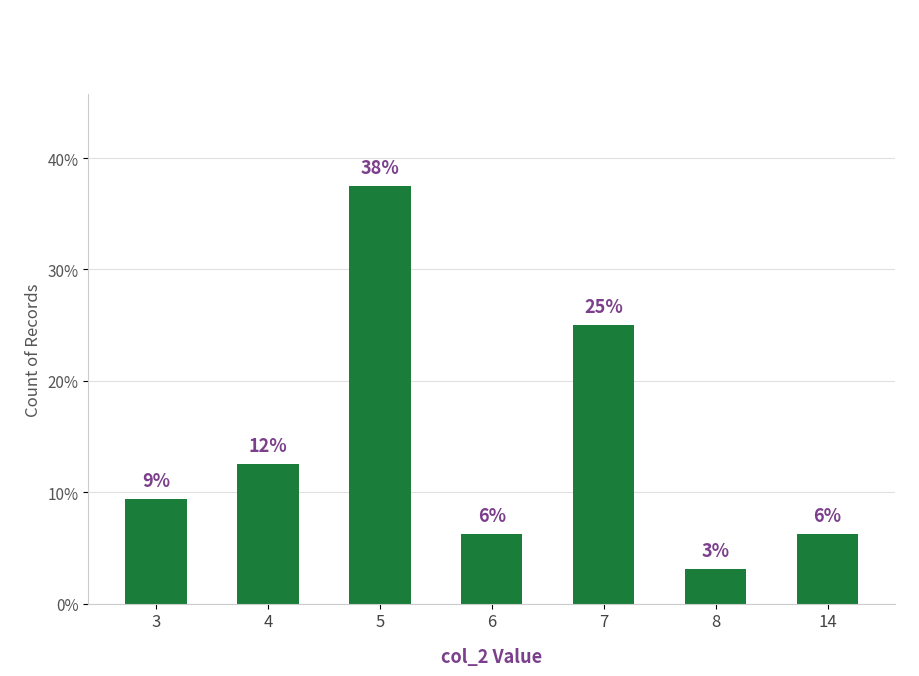

What is the smallest value displayed?

3.1